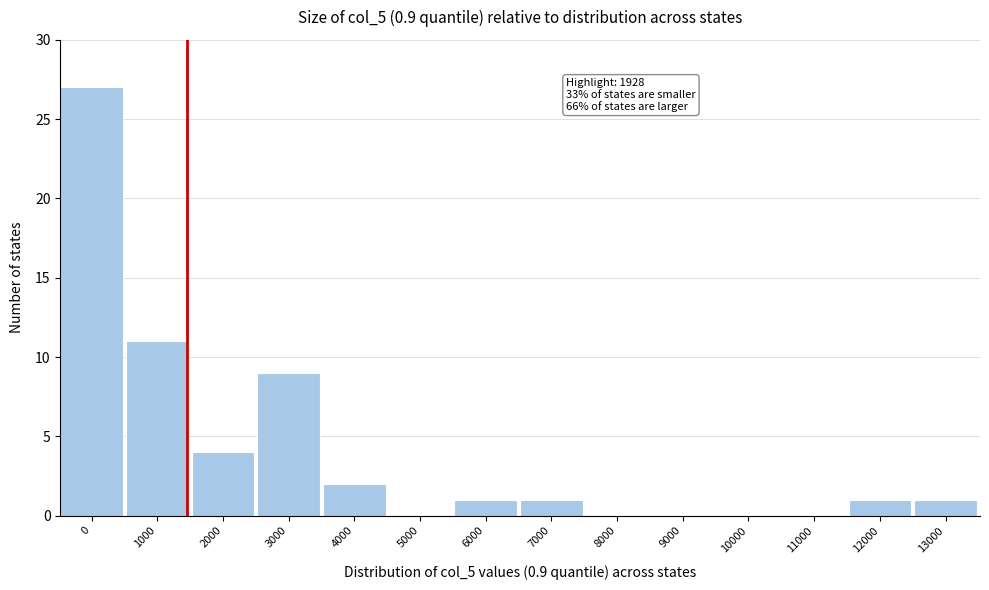

Reading left to right, extract all data points from this chart.

0=27	1000=11	2000=4	3000=9	4000=2	5000=0	6000=1	7000=1	8000=0	9000=0	10000=0	11000=0	12000=1	13000=1